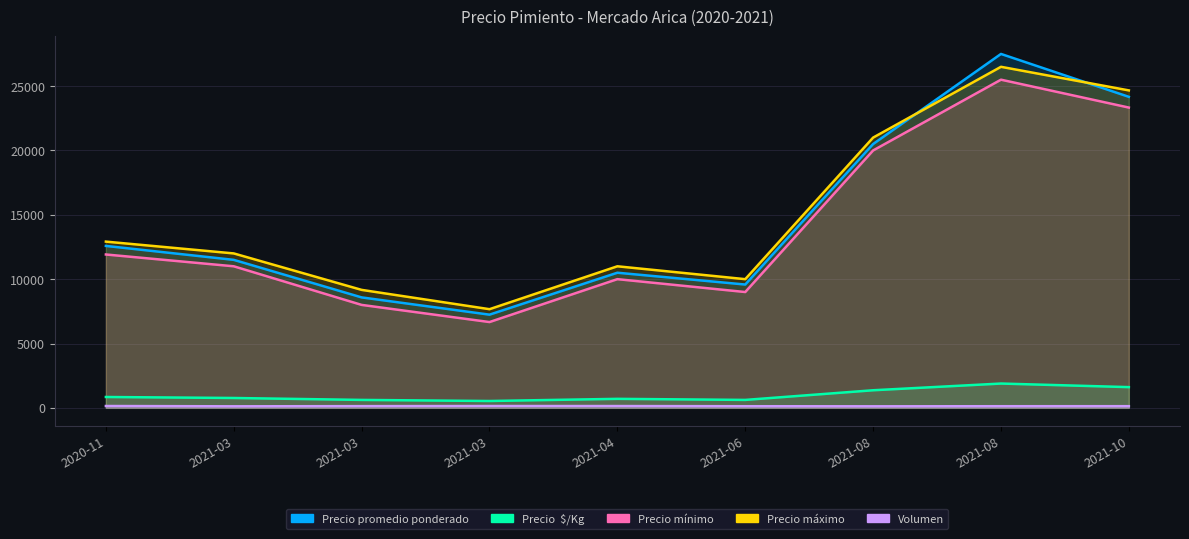

How many data points in Precio máximo are above 12000?

4